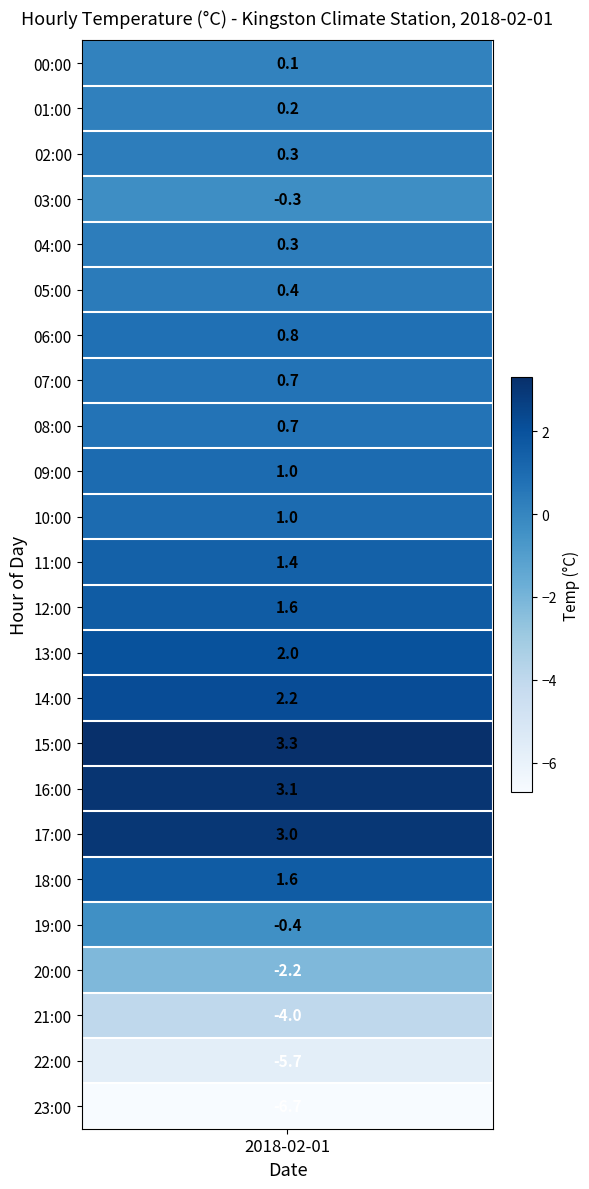

Reading right to left, list all the values displayed in this chart.

-6.7	-5.7	-4.0	-2.2	-0.4	1.6	3.0	3.1	3.3	2.2	2.0	1.6	1.4	1.0	1.0	0.7	0.7	0.8	0.4	0.3	-0.3	0.3	0.2	0.1